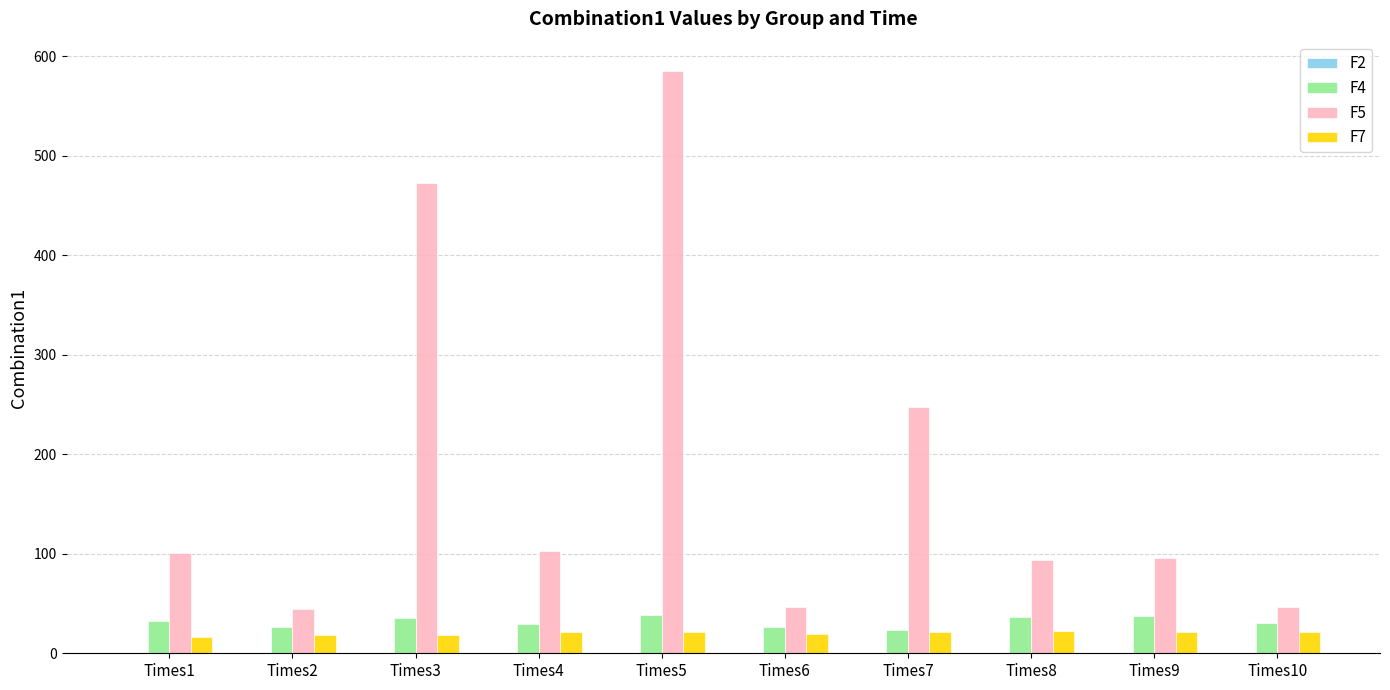

At which category does the chart reach its peak across all series?

Times5